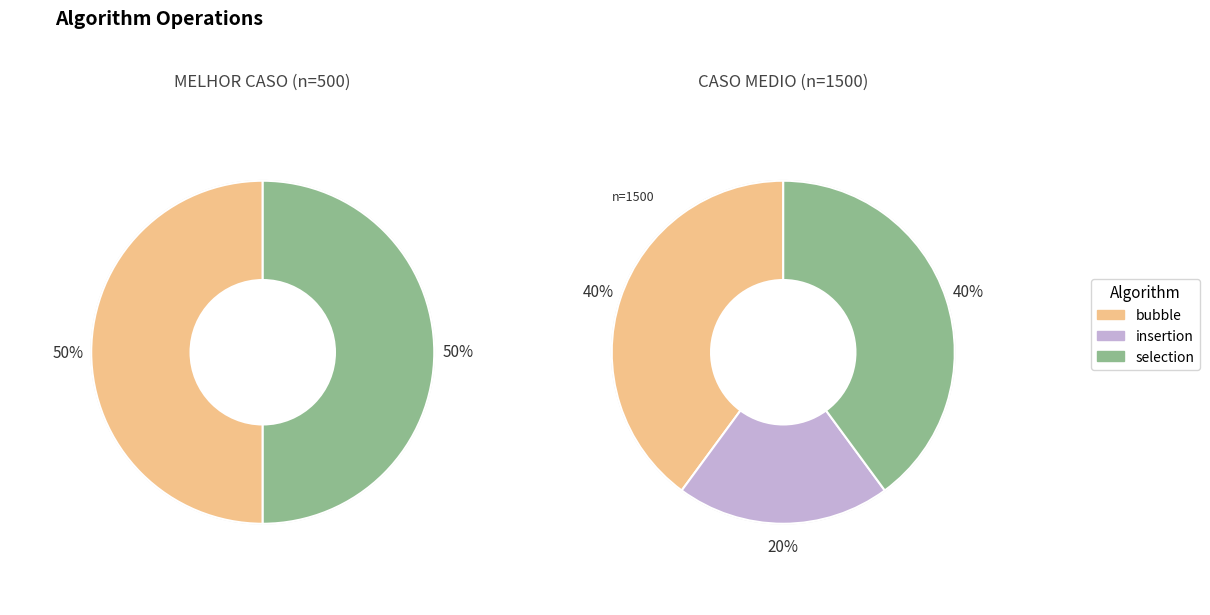

The CASO MEDIO (n=1500) slice represents 7% of the pie. True or false?

False